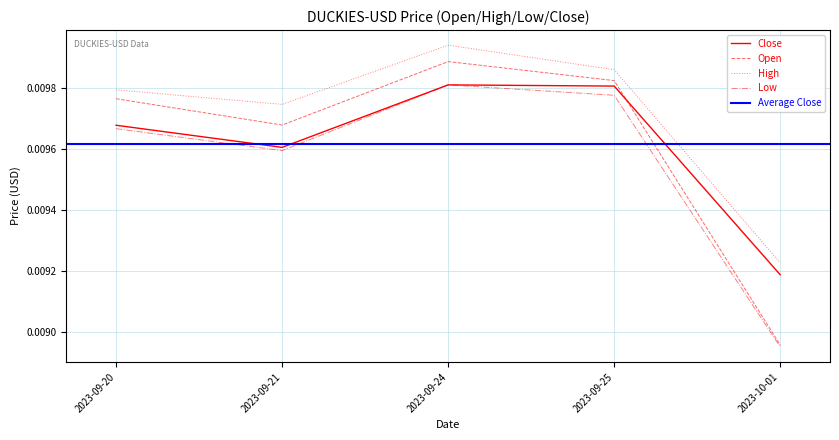

At which label is Open closest to 0?

2023-10-01